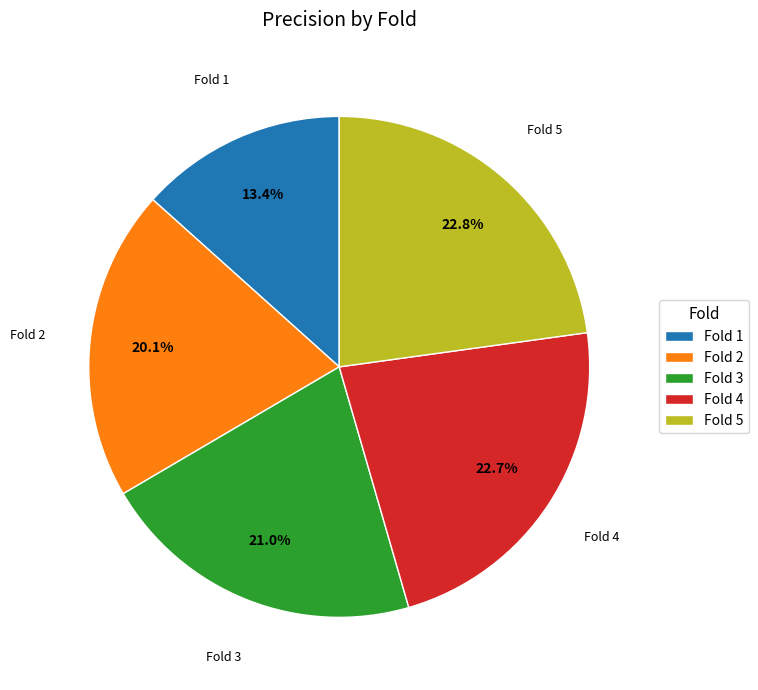

Combined, what portion of the pie is Fold 1 and Fold 3?

34.4%